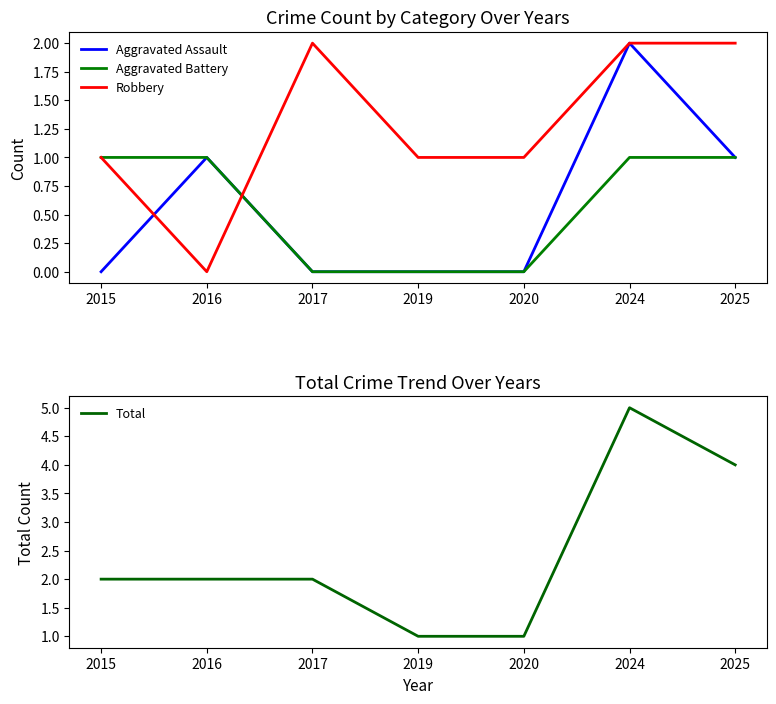

Count the number of categories in the chart.

7